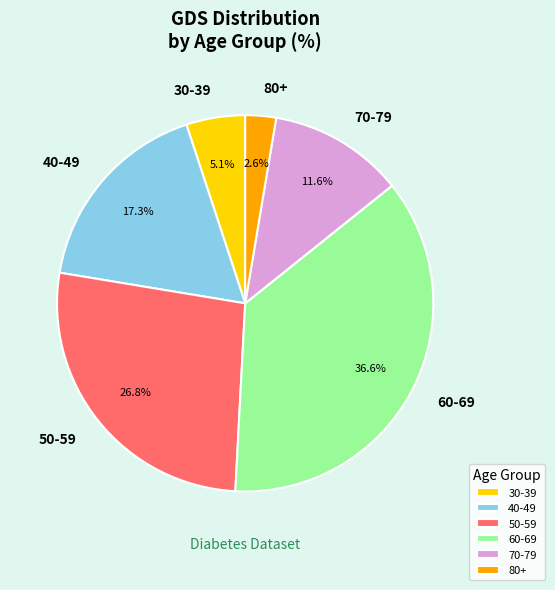

Is the sum of 60-69 and 80+ greater than half?

No